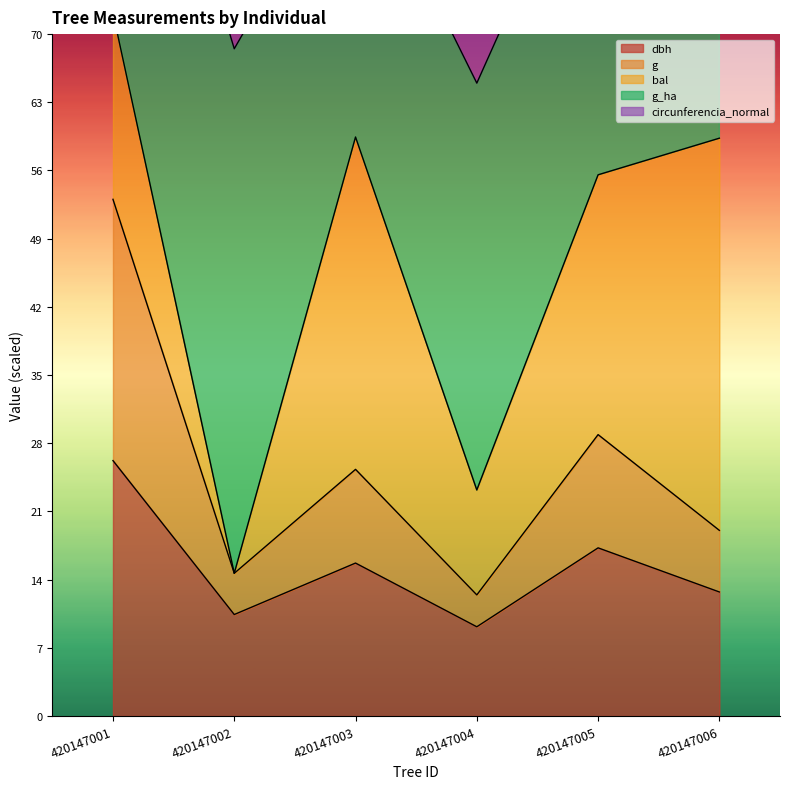

The dbh series shows 12.7 at 420147006. True or false?

True